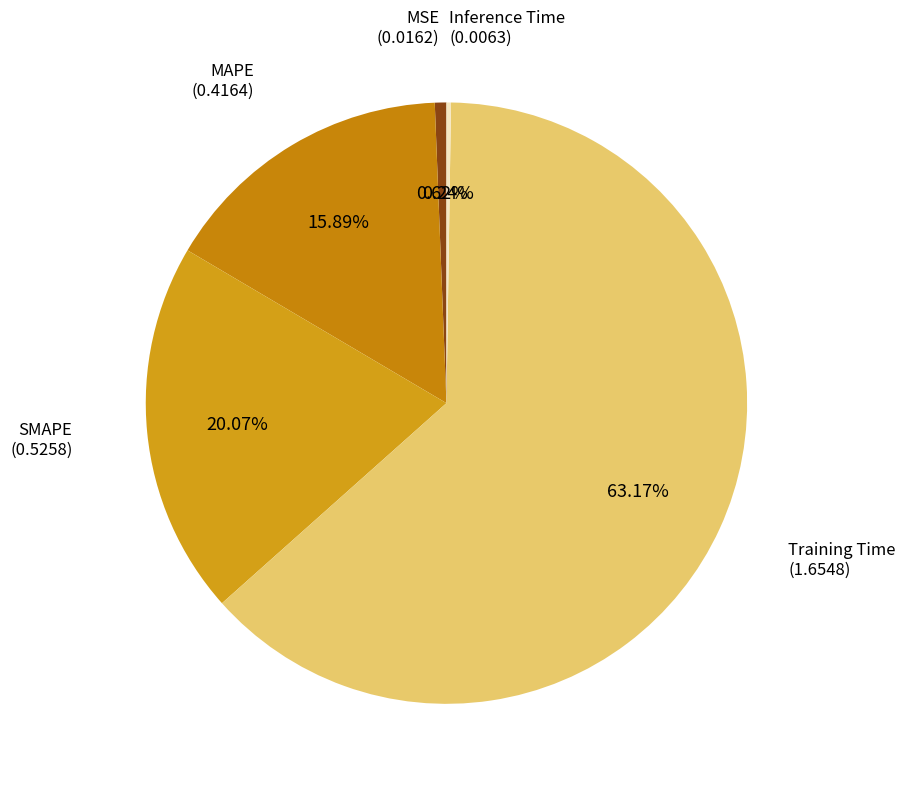

Which slice is the smallest?

Inference Time